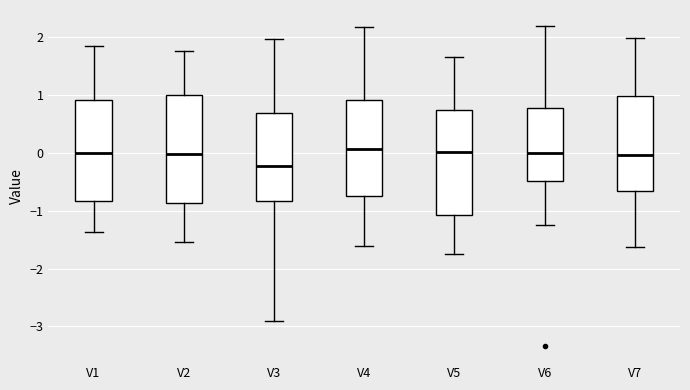

Where is the upper edge of the box for V6 on the y-axis? The values are not printed on the chart, so give them approximately, as read against the axis.

0.8